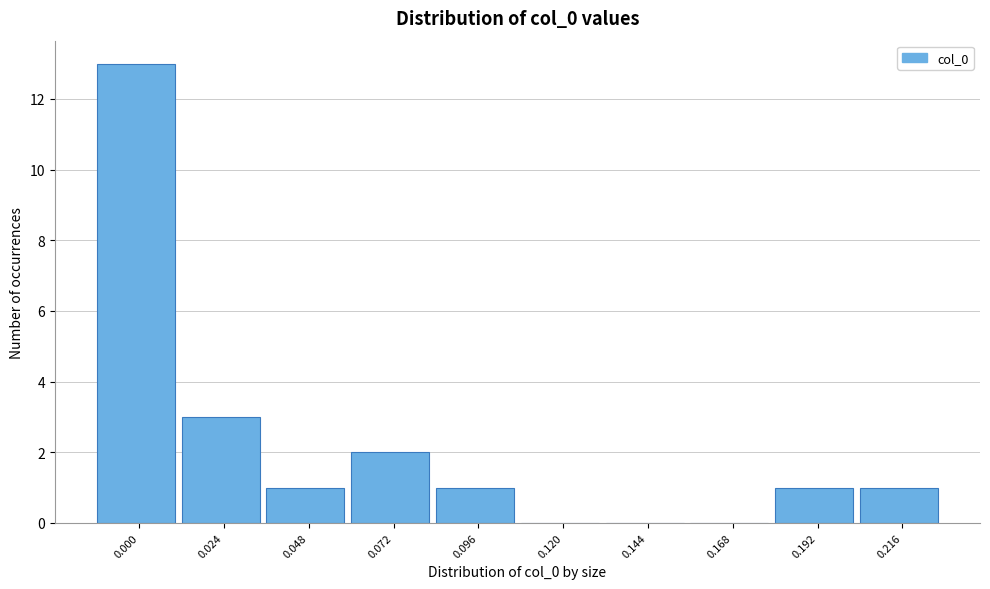

Reading left to right, what are all the values shown in this chart?

0.000=13	0.024=3	0.048=1	0.072=2	0.096=1	0.120=0	0.144=0	0.168=0	0.192=1	0.216=1